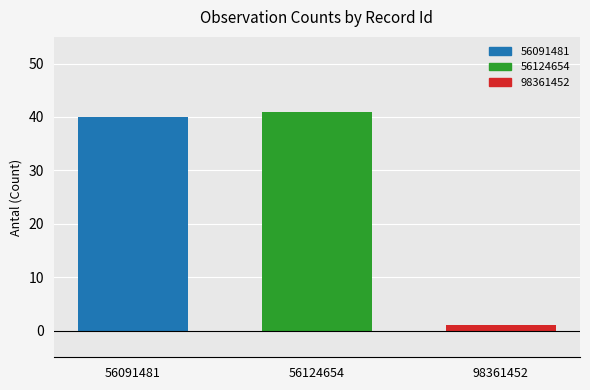

Is it true that 56091481 equals 40 at 56124654?

True